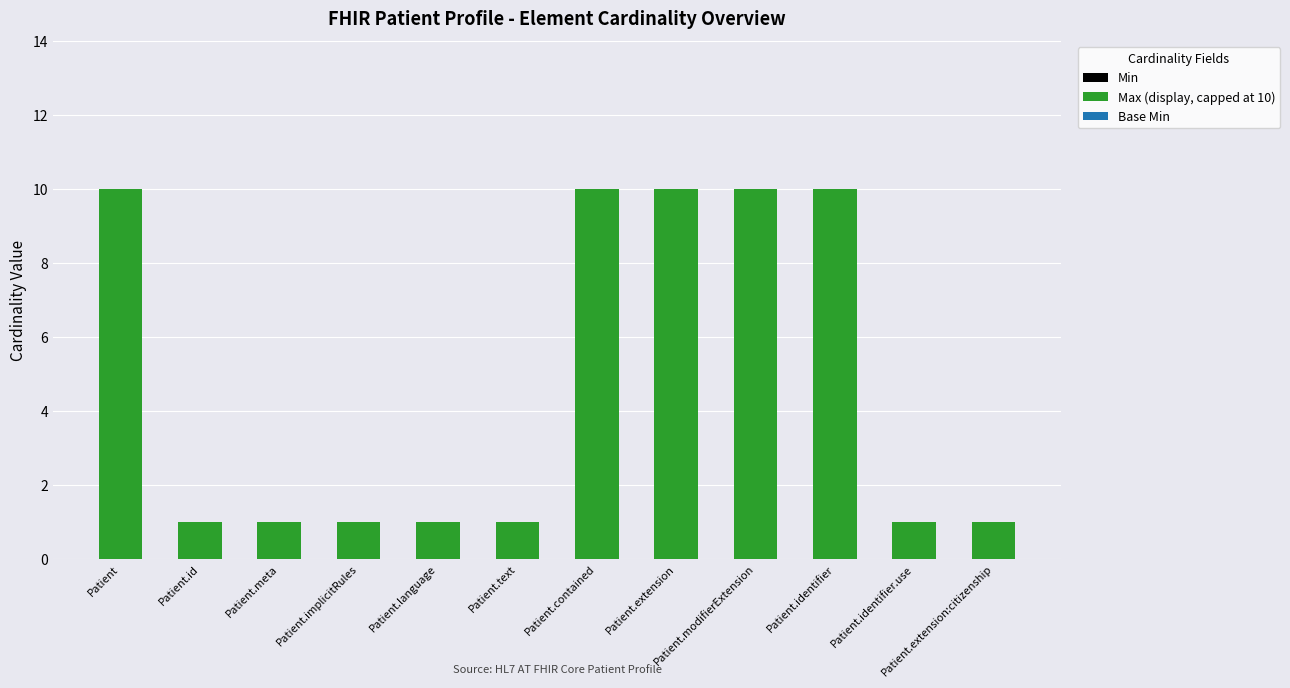

What position from the right is Patient.meta?

10